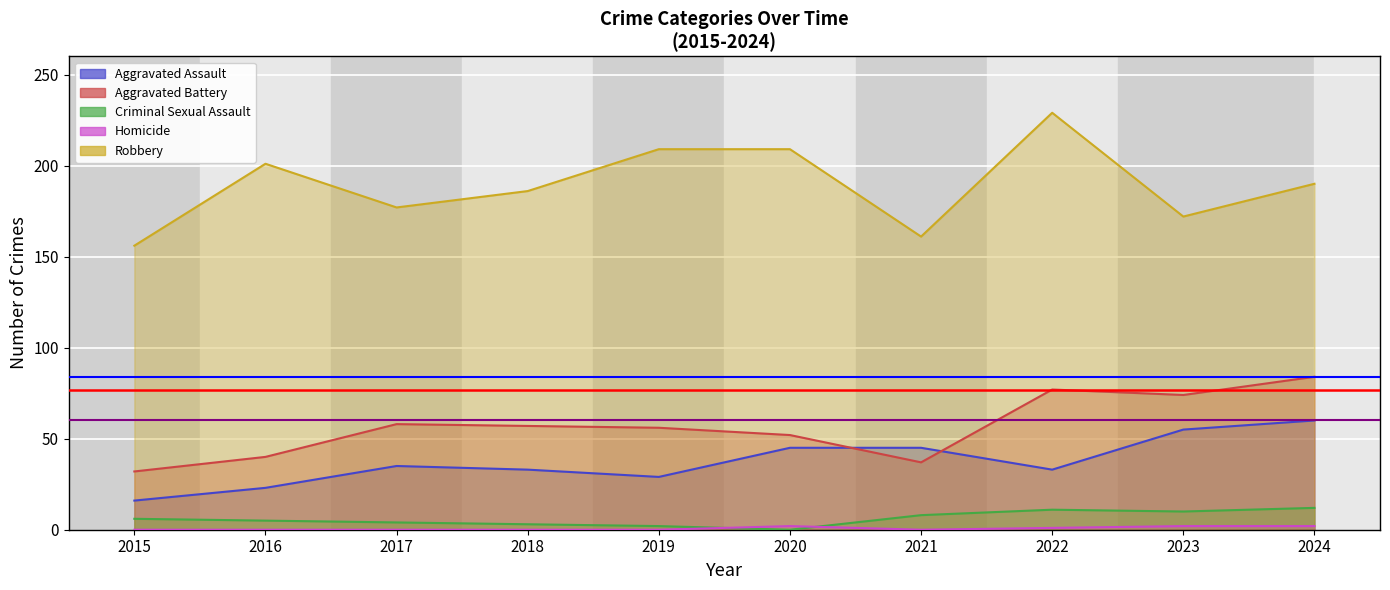

The value of Aggravated Assault at 2018 is 57. True or false?

False